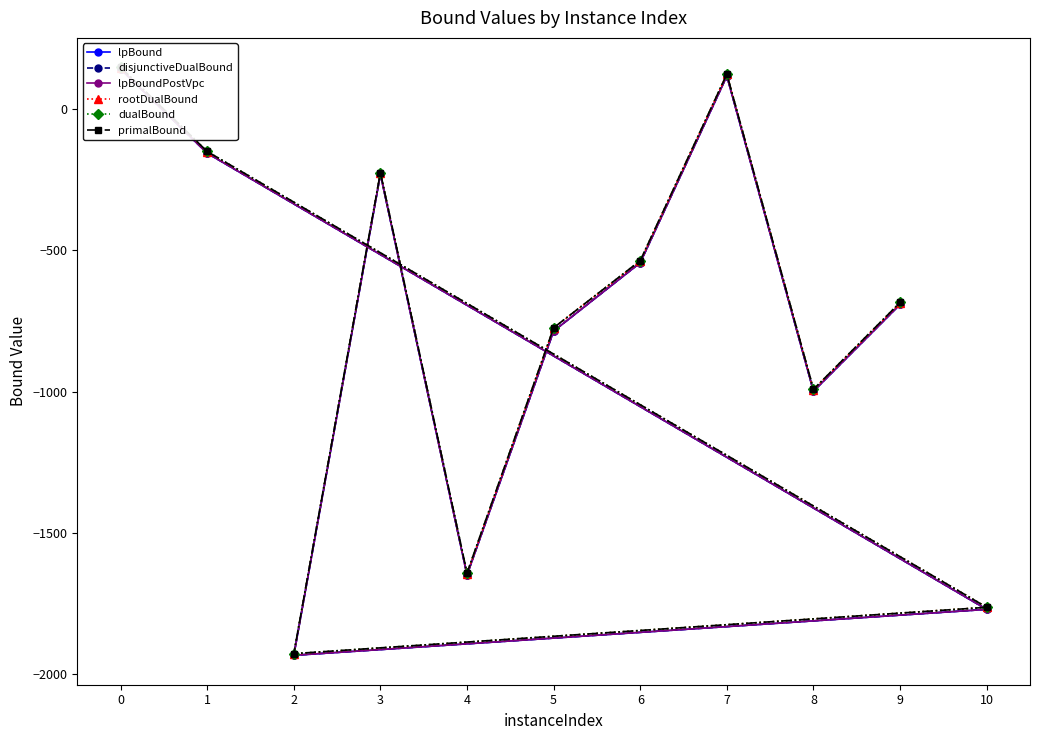

How many values in the disjunctiveDualBound series exceed -691?

5